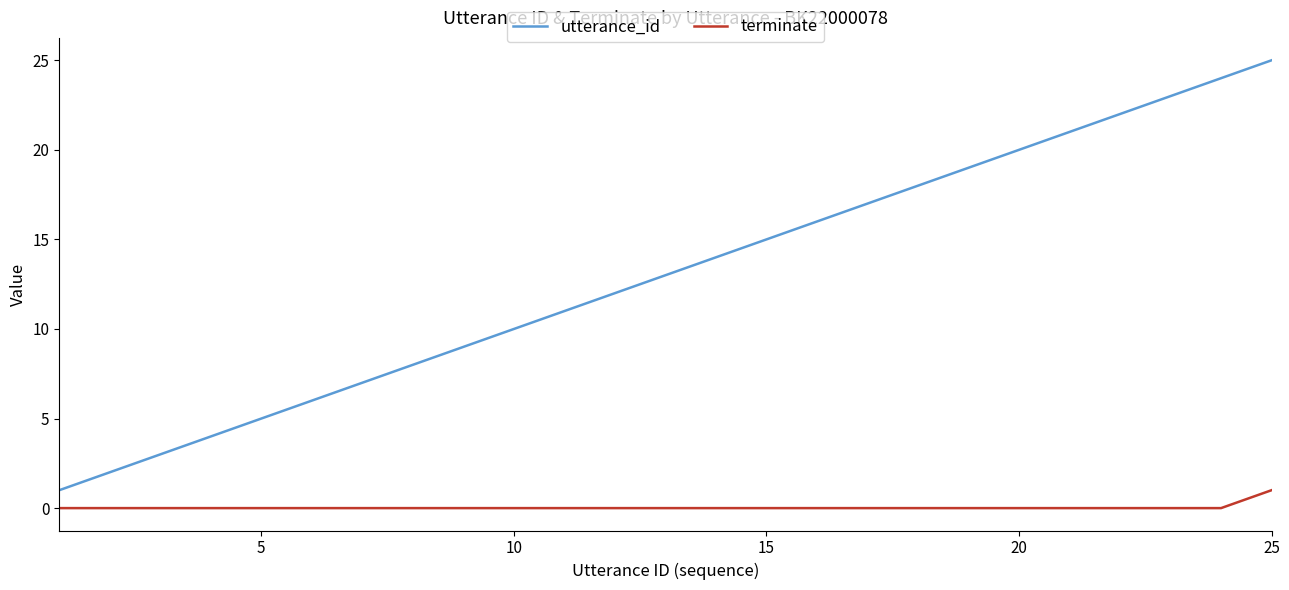

Which series has the largest range (max minus min)?

utterance_id